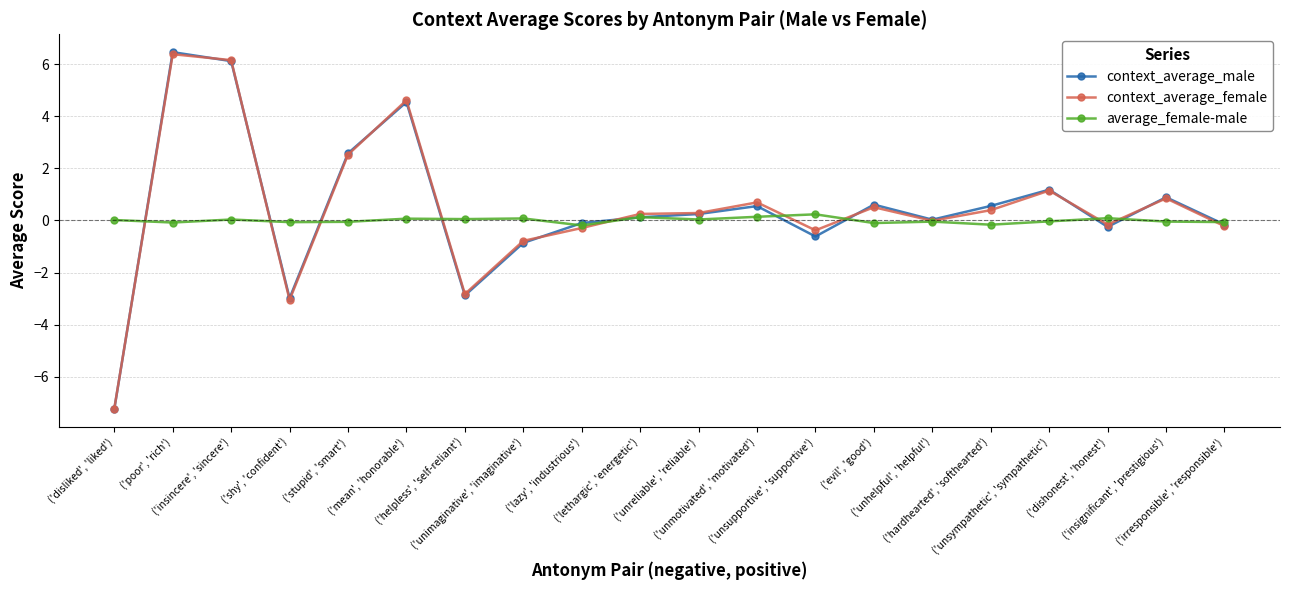

Where does the context_average_male series first go above 0?

('poor', 'rich')